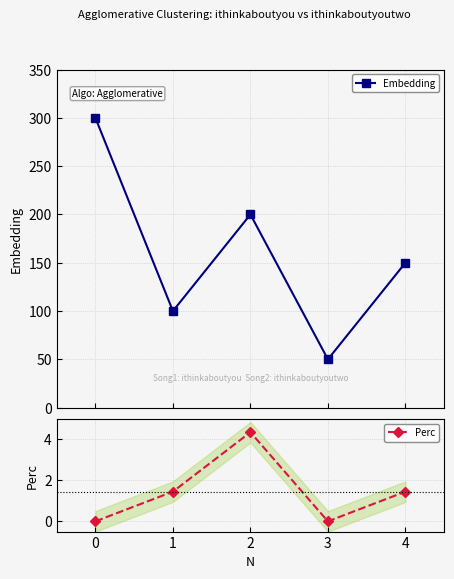

What is the value of the Embedding point at the 3rd from the left?

200